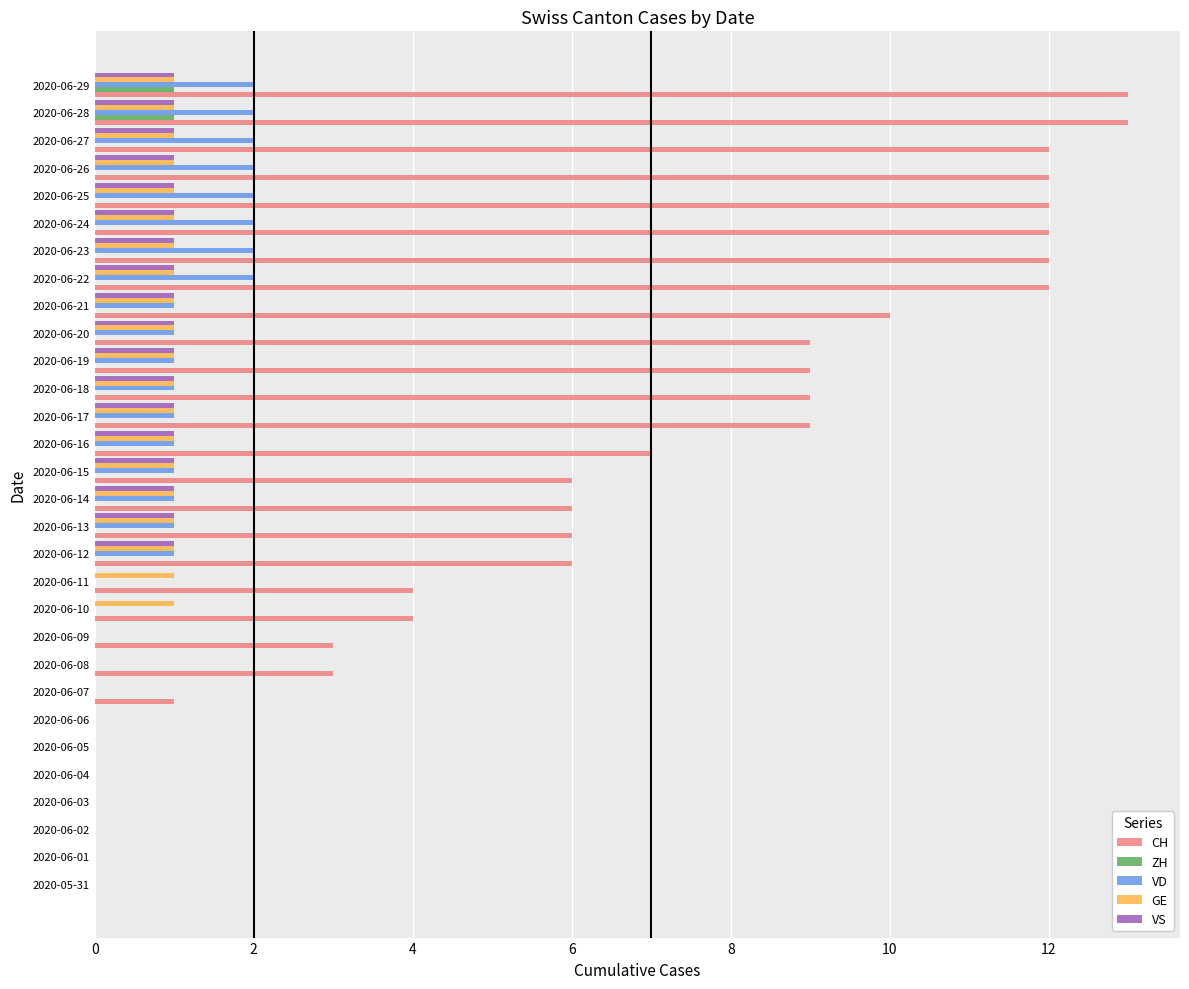

Between 2020-06-01 and 2020-06-20, which series saw the biggest shift?

CH